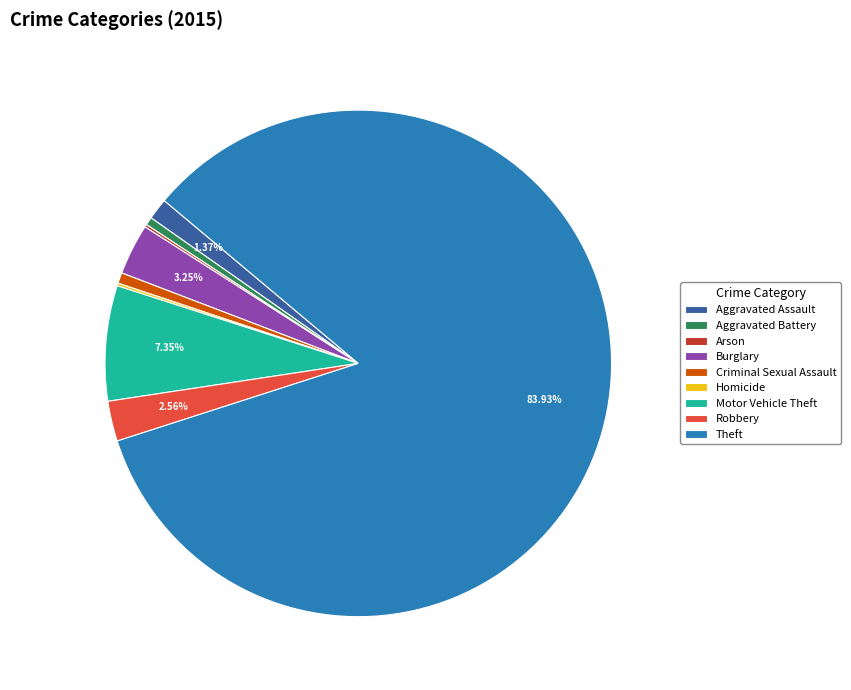

Combined, do Aggravated Assault and Theft account for over 50%?

Yes